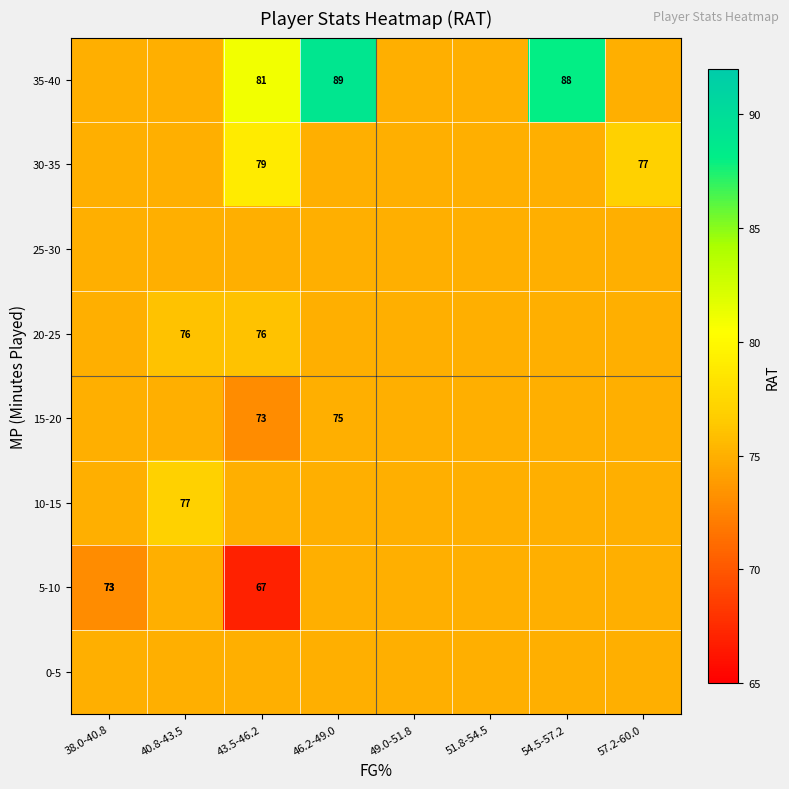

Which has a higher value, 40.8-43.5 or 43.5-46.2?

40.8-43.5